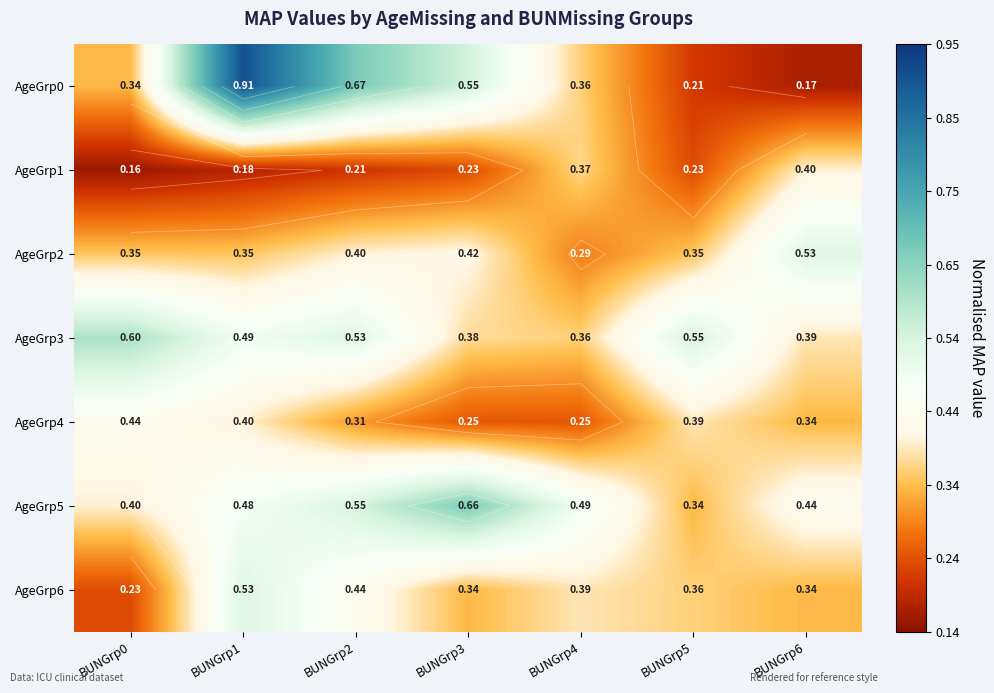

Which series has the largest range (max minus min)?

AgeGrp0